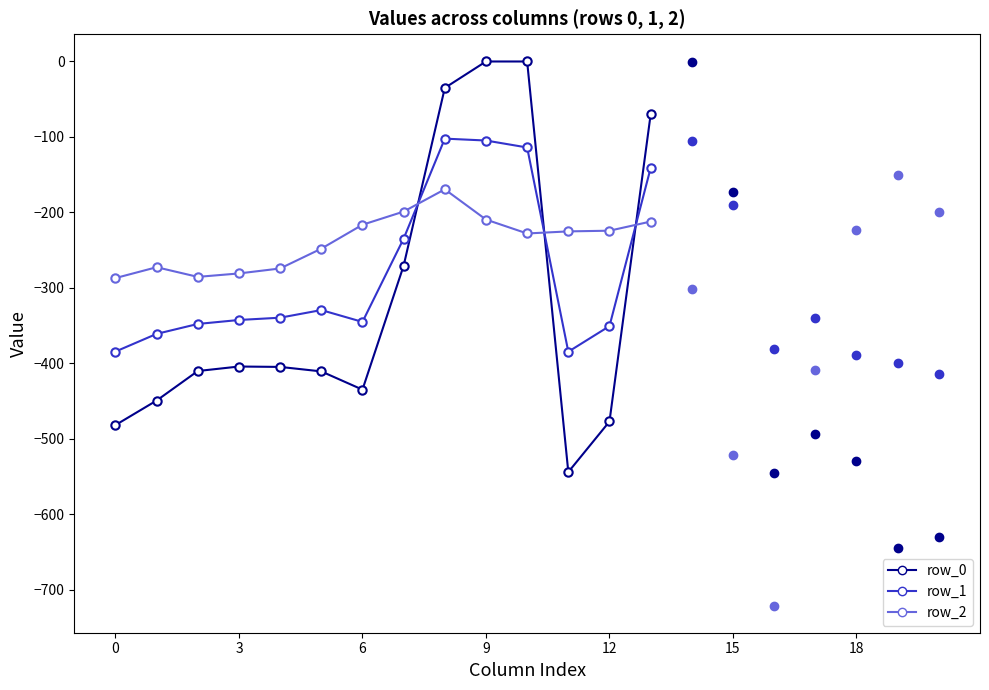

What is the value of the row_2 point at the 13th from the left?

-274.4